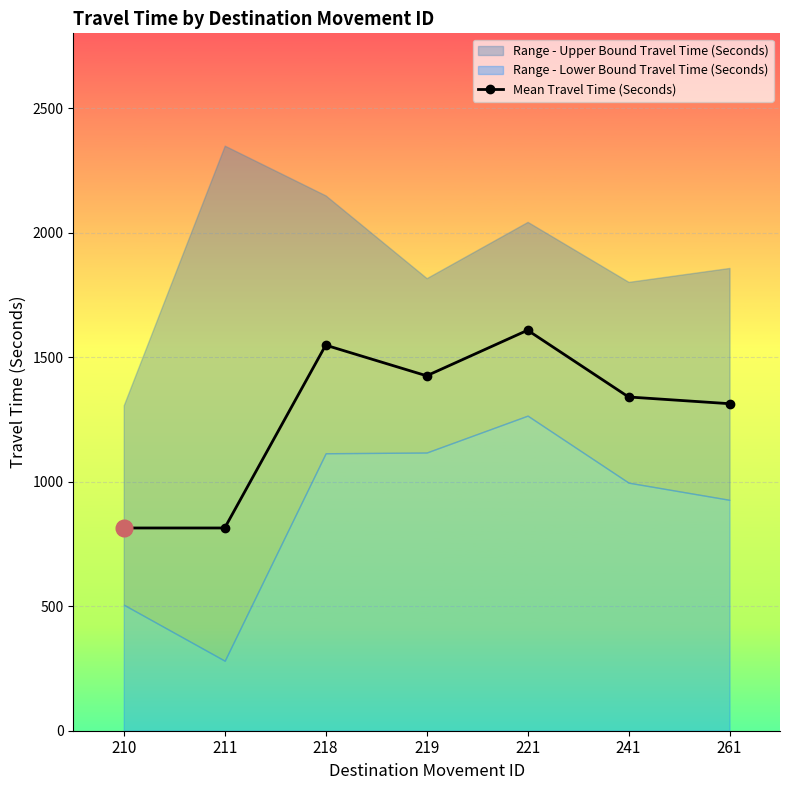

List the labels in order of value, largest first.

221, 218, 219, 241, 261, 210, 211